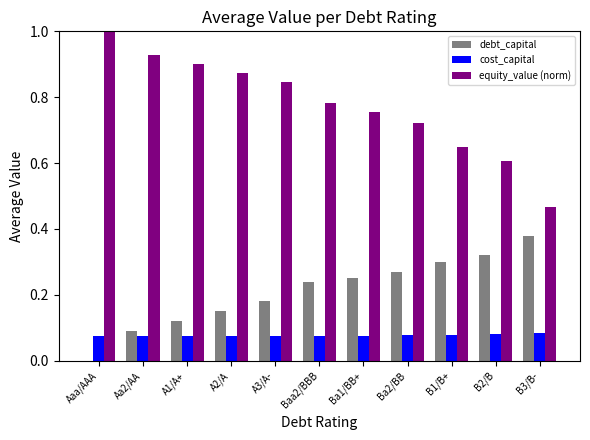

Which series changed the most between Aa2/AA and B3/B-?

equity_value (norm)